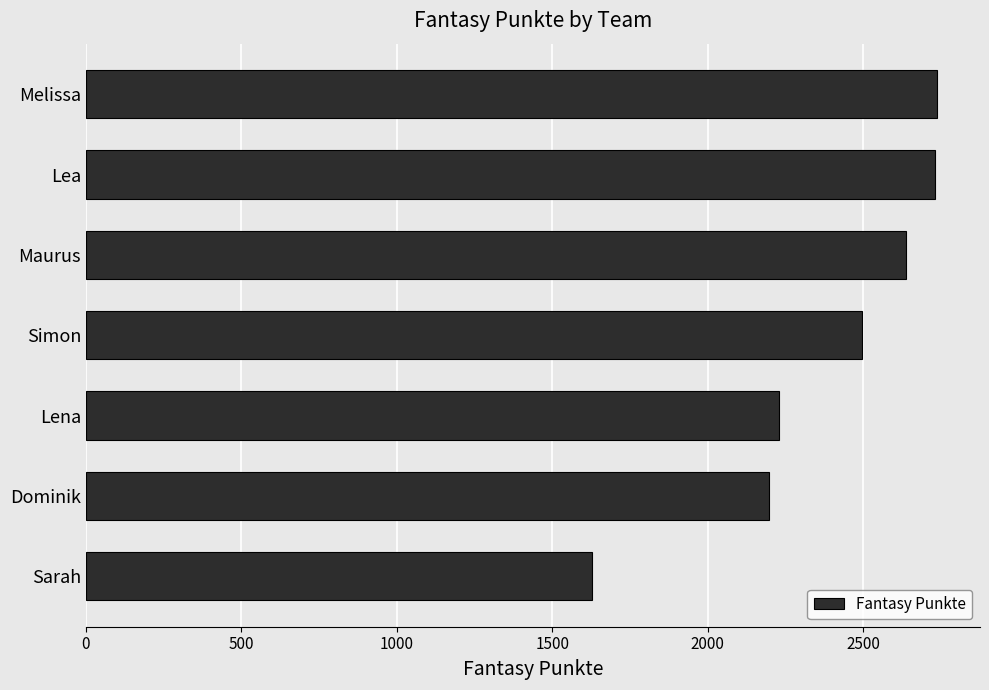

The chart shows a value of 1017 at Simon. True or false?

False